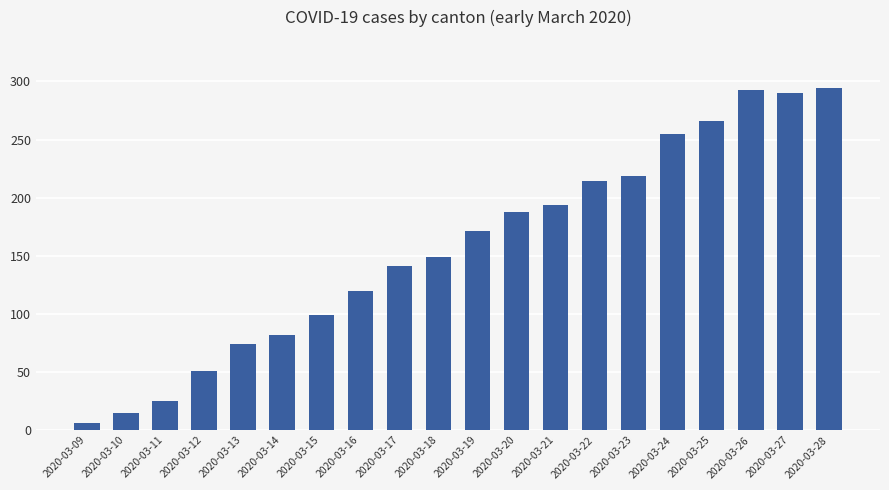

Between 2020-03-14 and 2020-03-10, which is larger?

2020-03-14